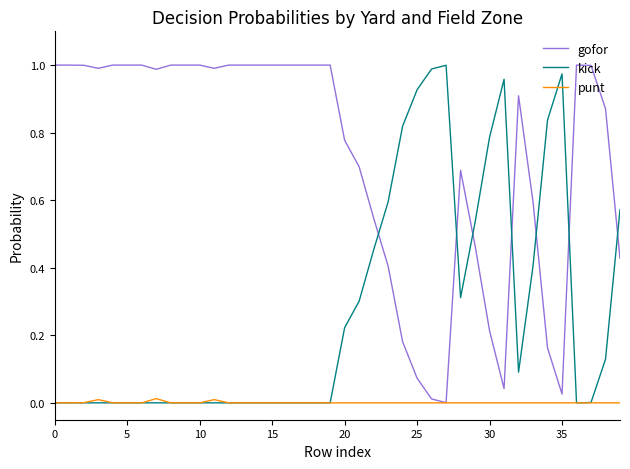

Which series has the largest total across all categories?

gofor